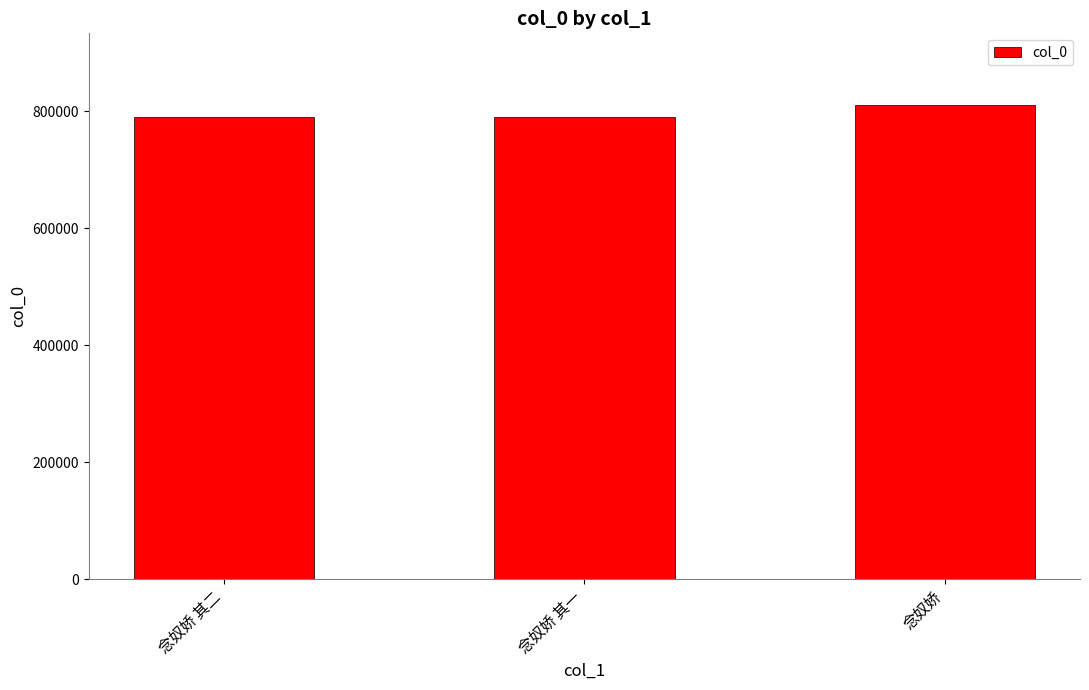

What is the label of the 3rd bar from the right?

念奴娇 其二